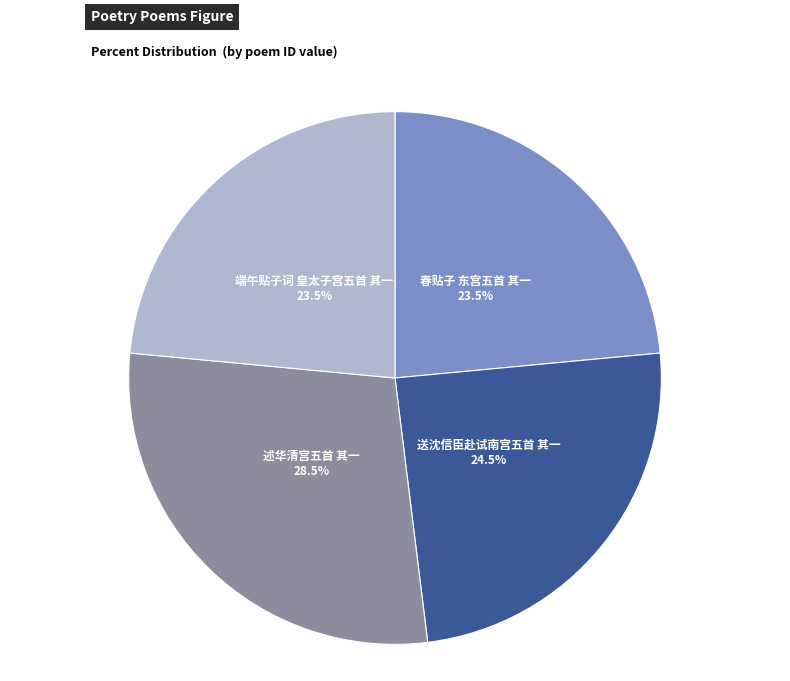

Does any single category account for the majority?

No